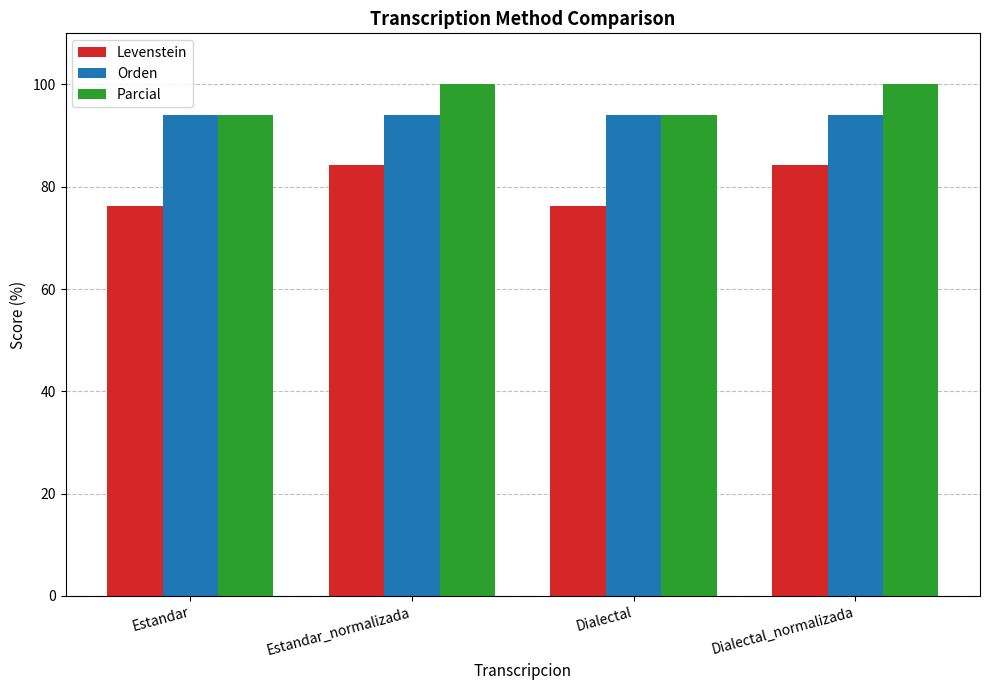

Are the bars horizontal?

No